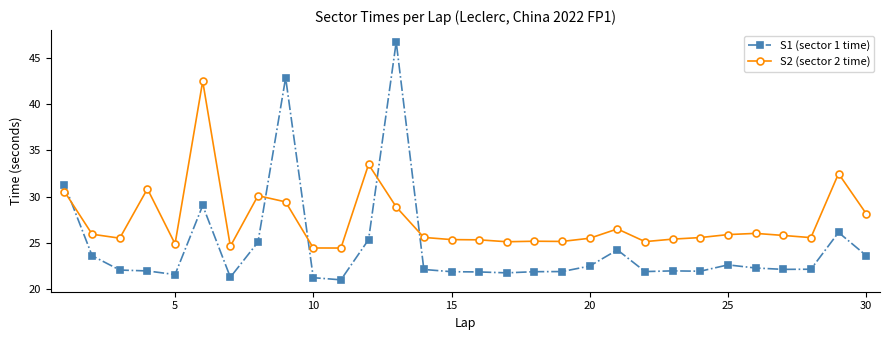

How many intersections are there between S1 (sector 1 time) and S2 (sector 2 time)?

5